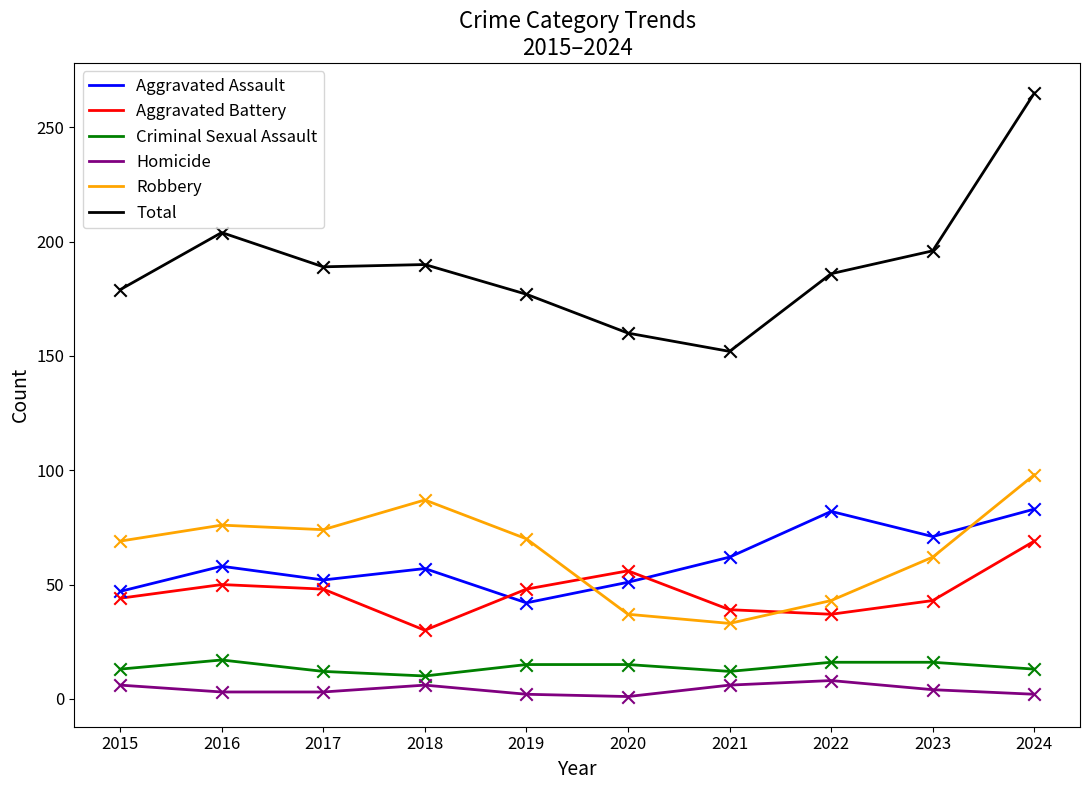

Which series has the widest spread of values?

Total